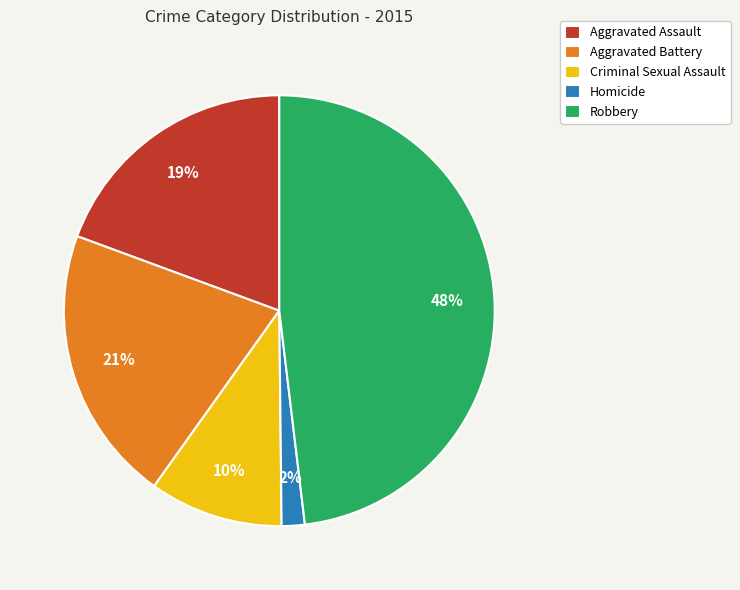

To the nearest percent, what is the combined percentage of Criminal Sexual Assault and Aggravated Battery?

31%